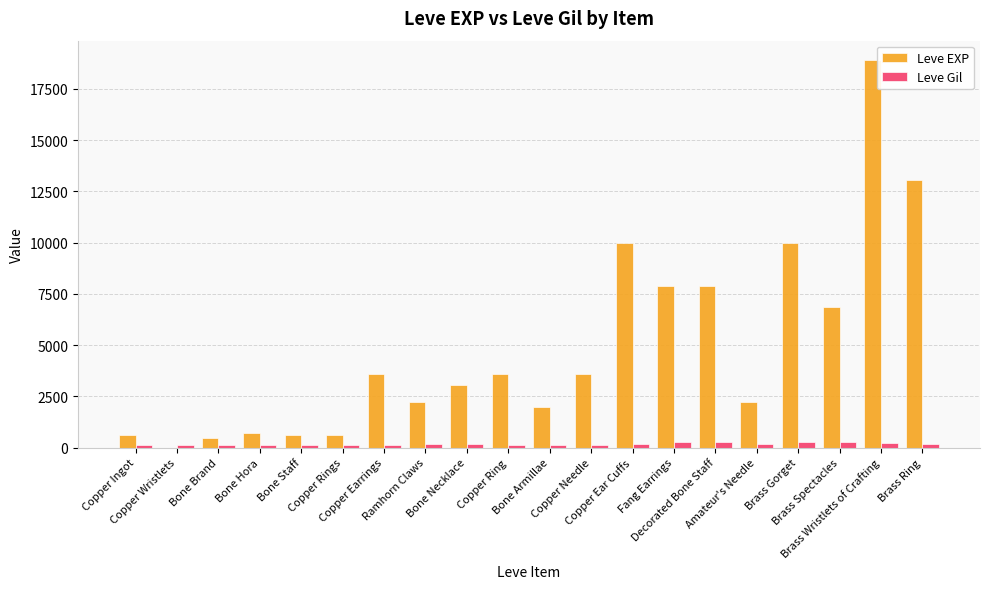

What is the sum of all Leve Gil values?

3447